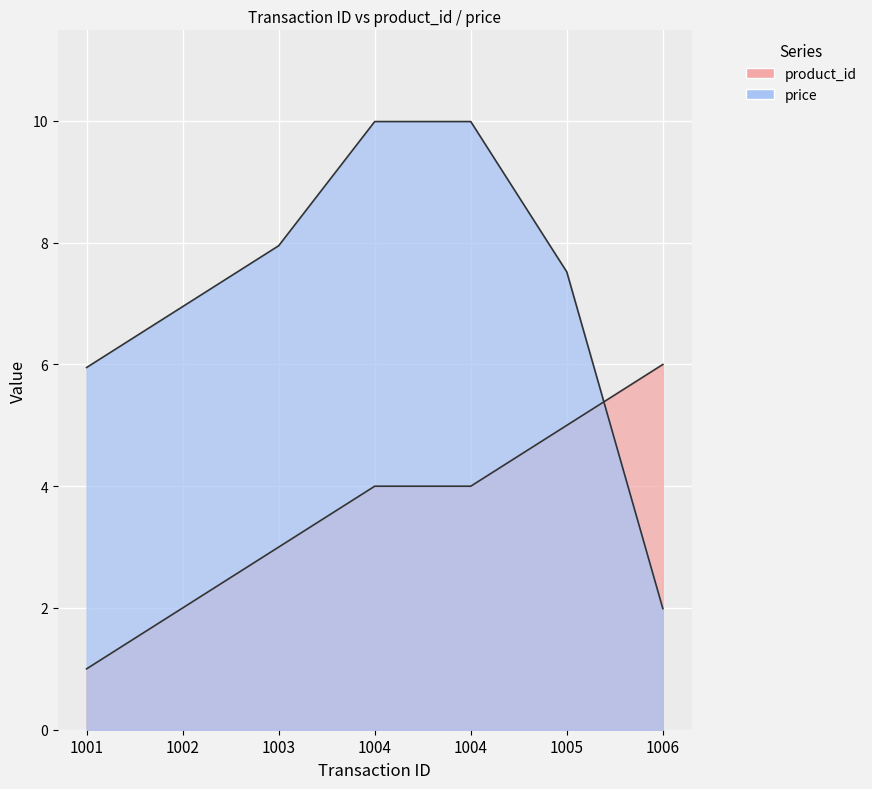

What are all the series names shown in the legend?

product_id, price